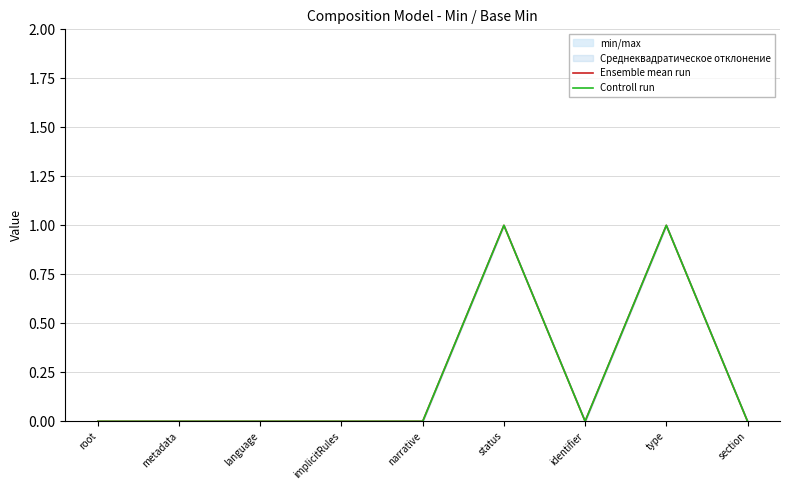

The Controll run series shows 1 at type. True or false?

True